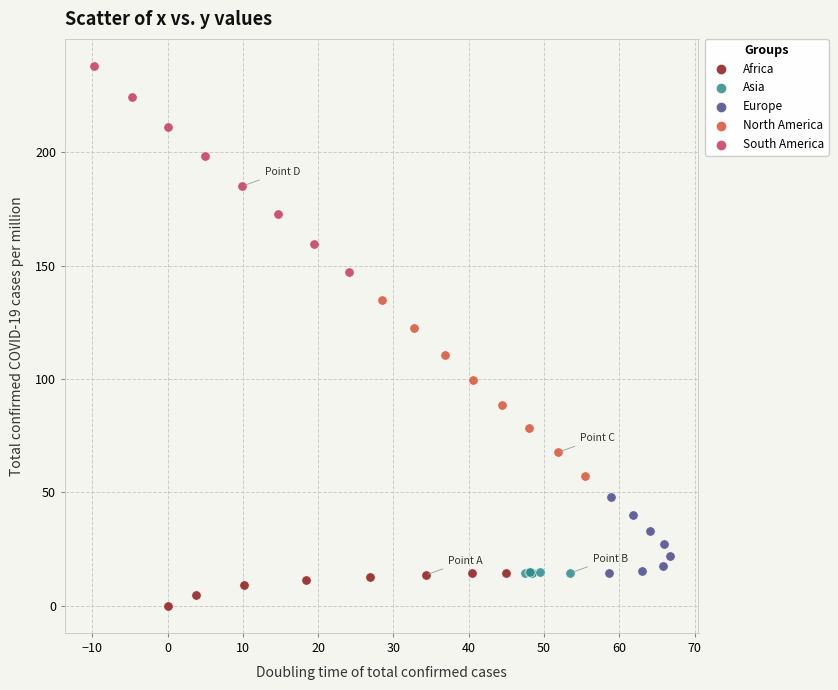

What are all the series names shown in the legend?

Africa, Asia, Europe, North America, South America